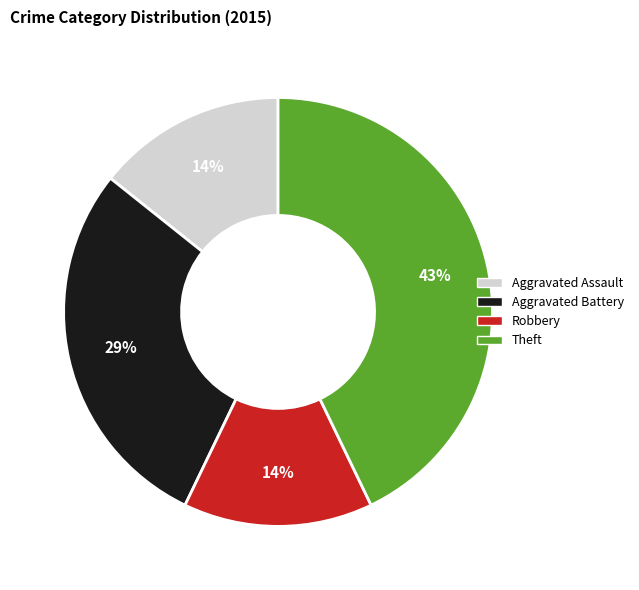

To the nearest percent, what is the difference between the largest and smallest slice percentages?

29%